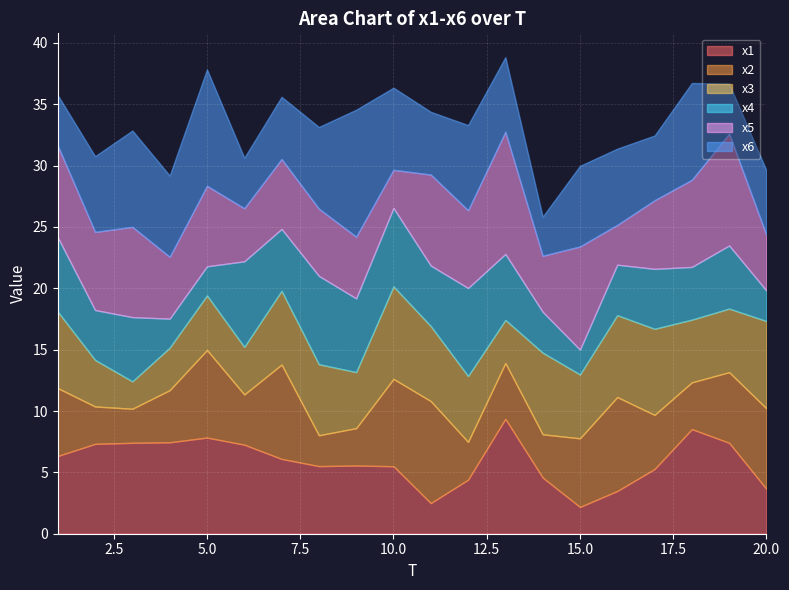

The x1 series shows 7.7 at 9. True or false?

False